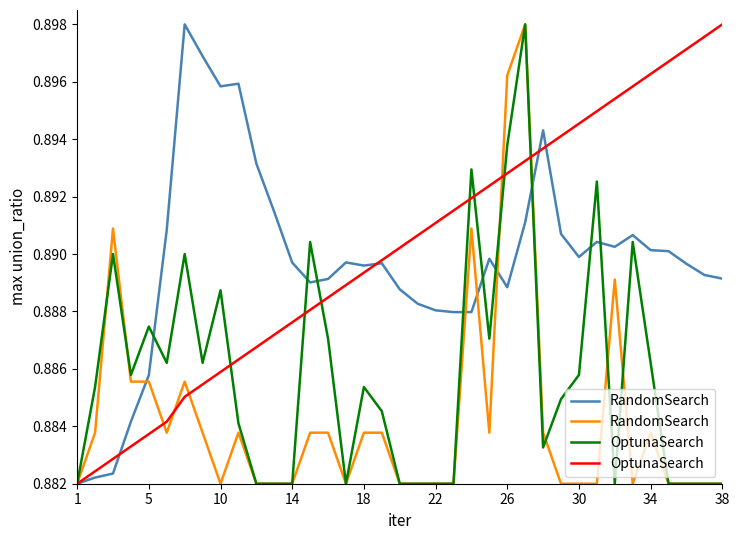

List the series in order of their overall mean, highest first.

OptunaSearch, RandomSearch